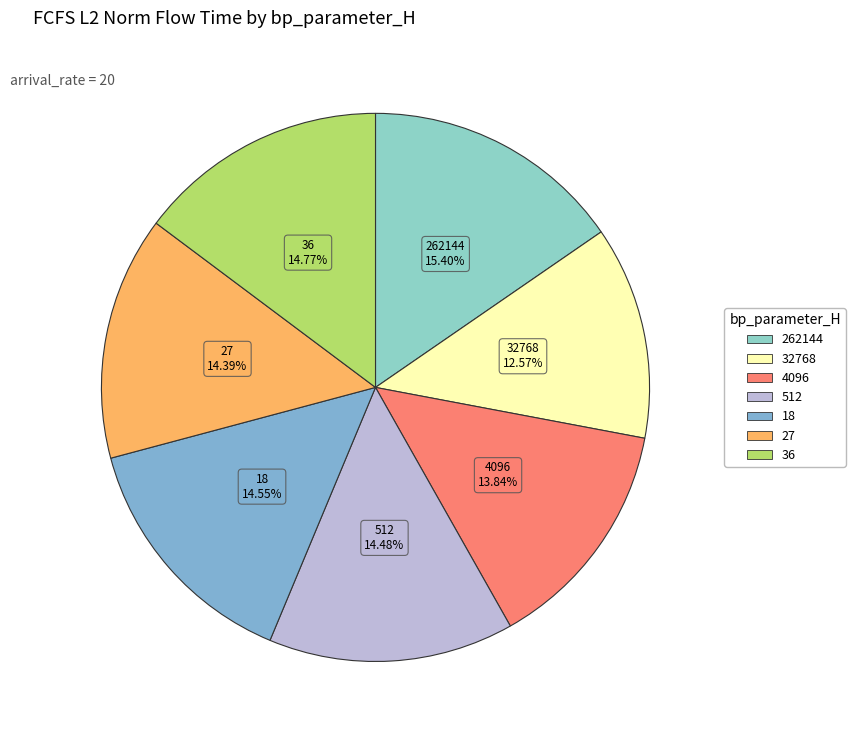

To the nearest percent, what is the average slice percentage?

14%